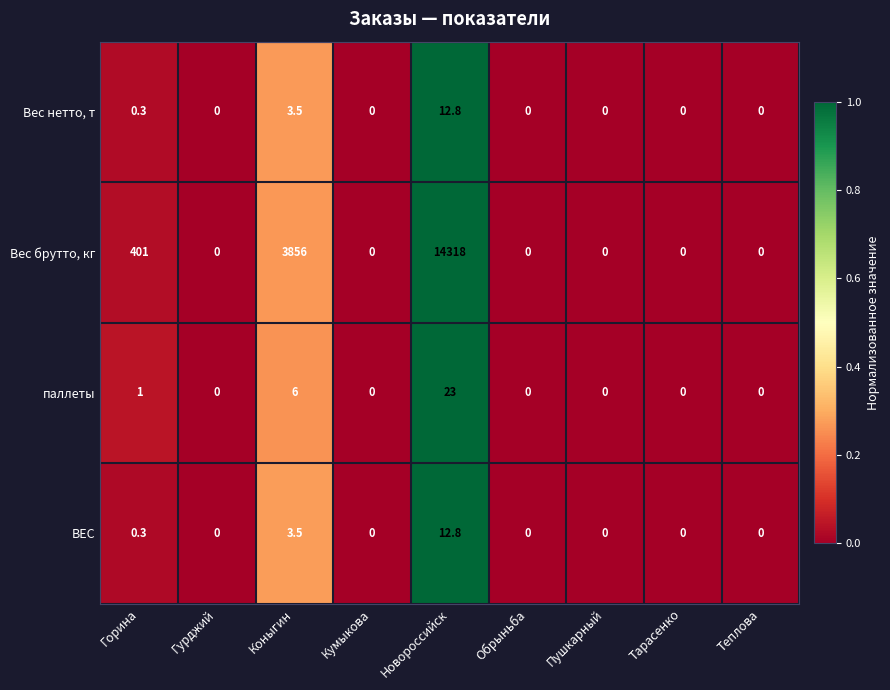

What is the highest value of the ВЕС series?

12.8